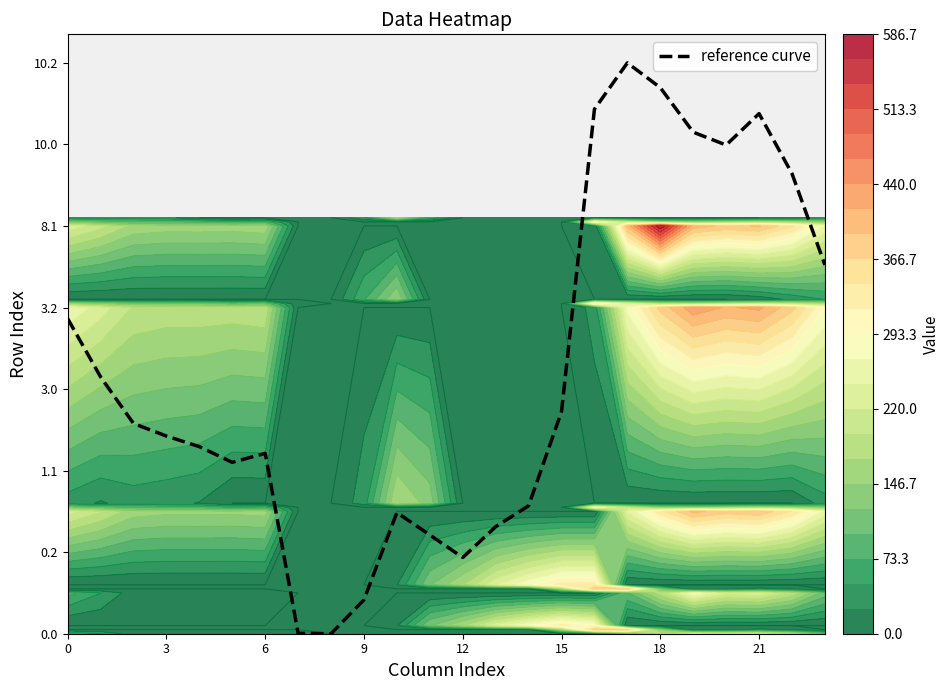

Count the number of categories in the chart.

24